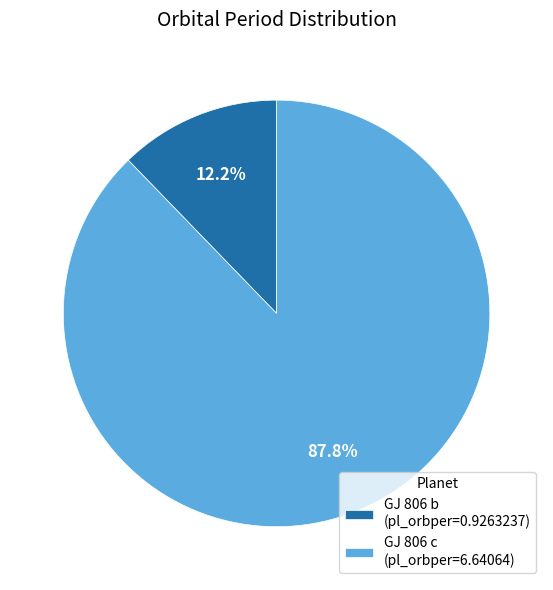

The GJ 806 c slice represents 88% of the pie. True or false?

True